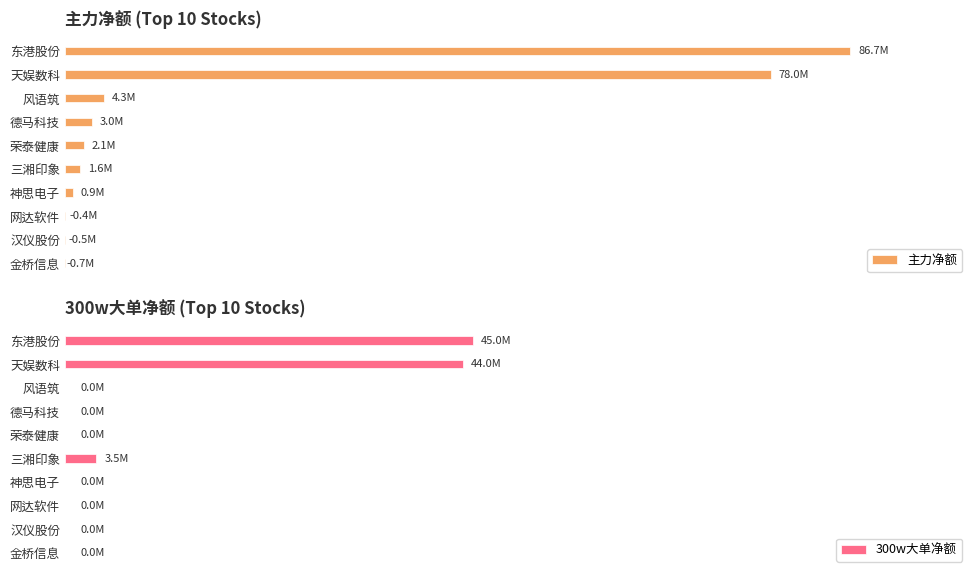

List the series in order of their overall mean, lowest first.

300w大单净额, 主力净额